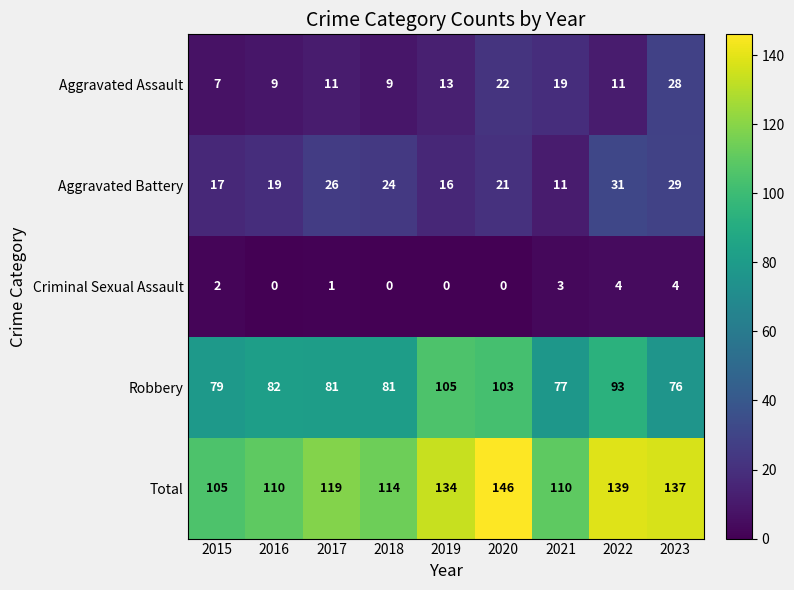

Which series has the largest range (max minus min)?

Total